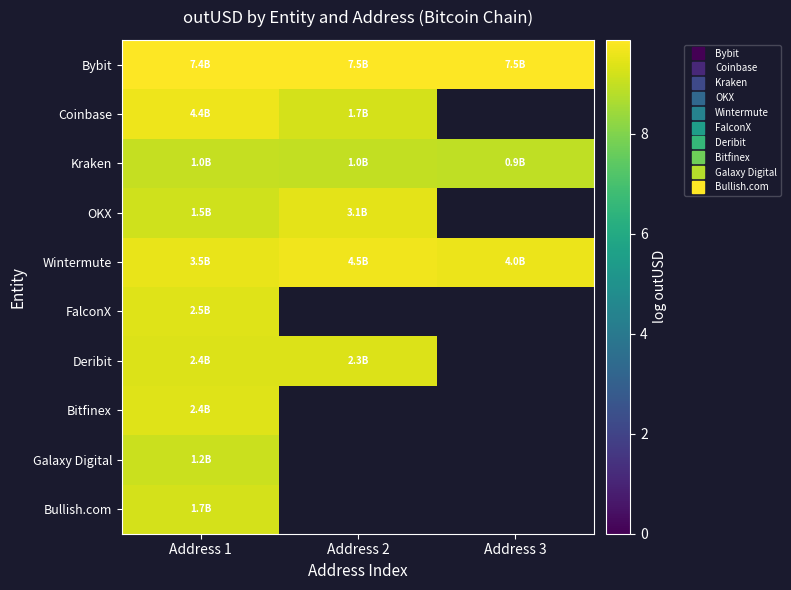

True or false: Coinbase has a value of 3.4 at Address 1.

False